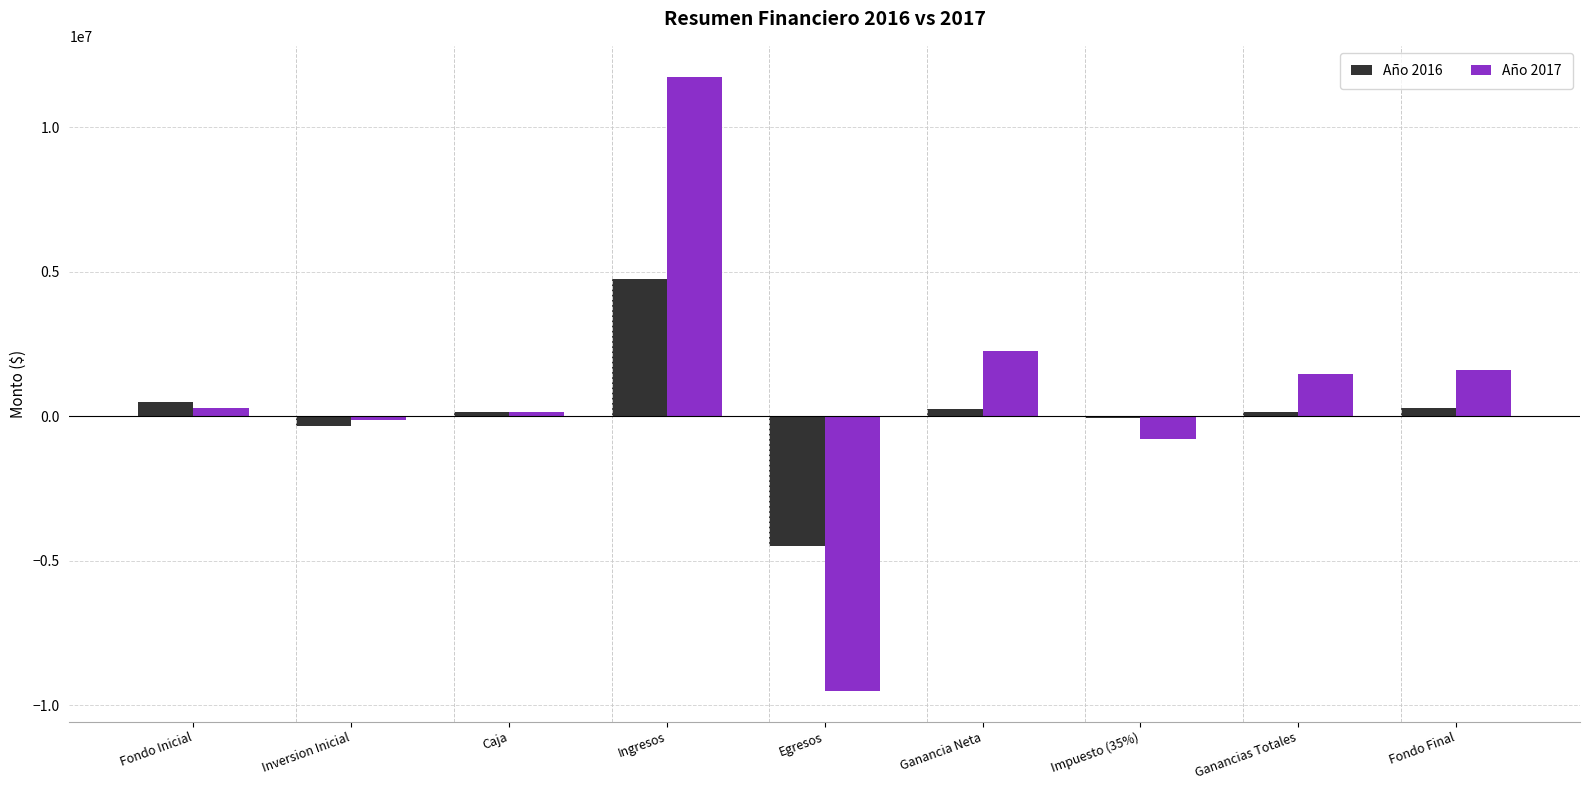

How many positive values does the Año 2017 series have?

6